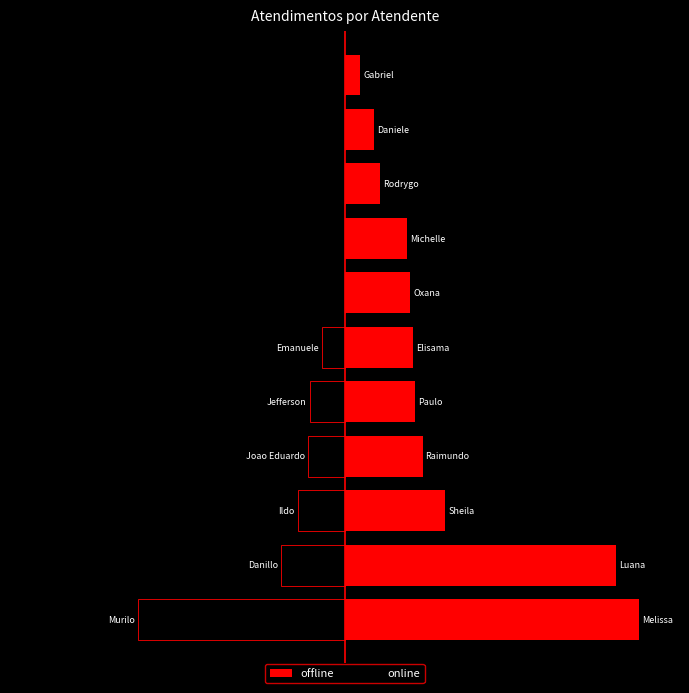

What is the difference between the second highest and second lowest values in the offline series?

159